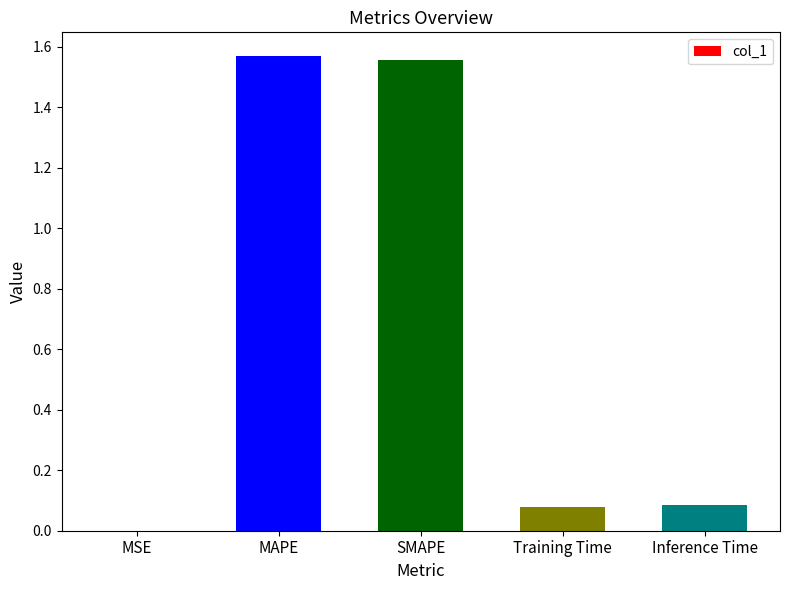

Are the bars horizontal?

No